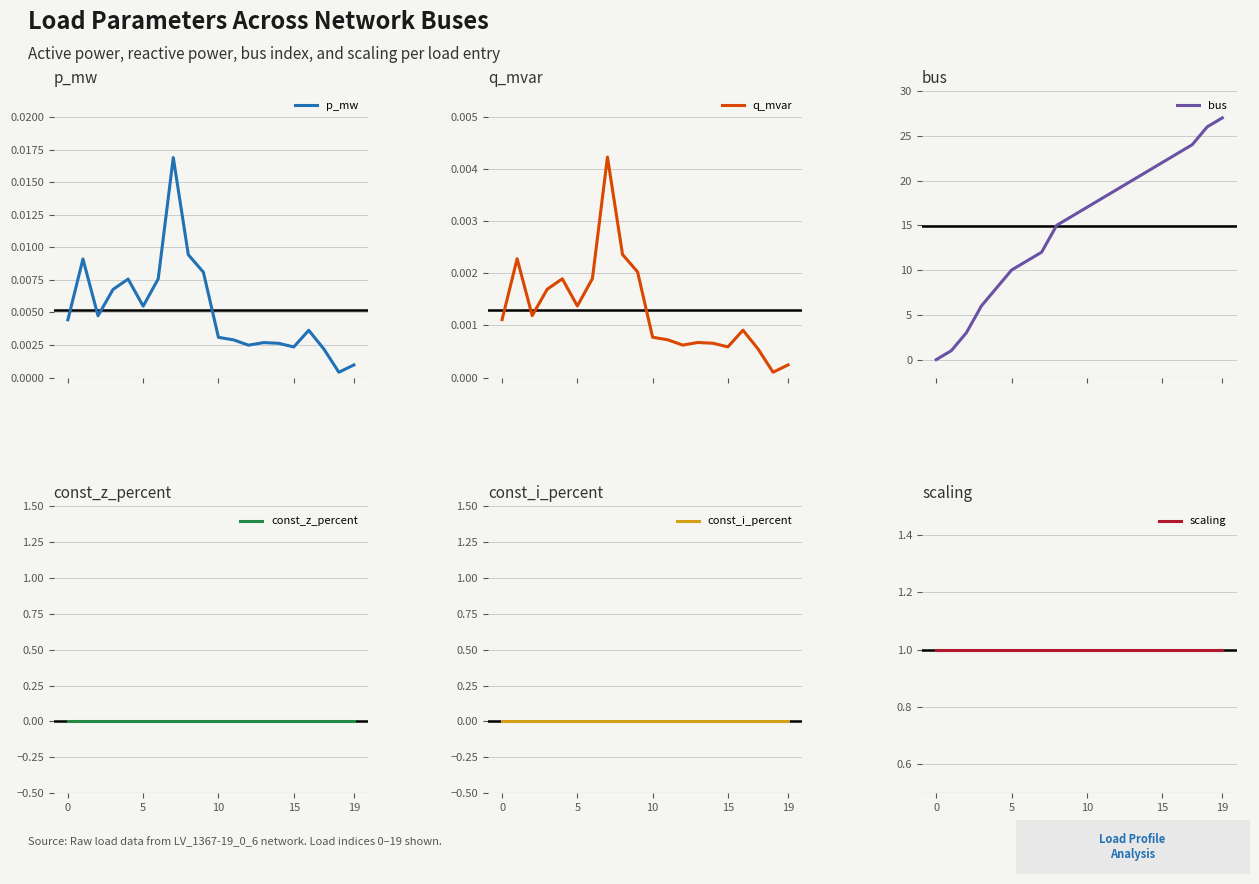

What is the total value across all series at 6?

12.0